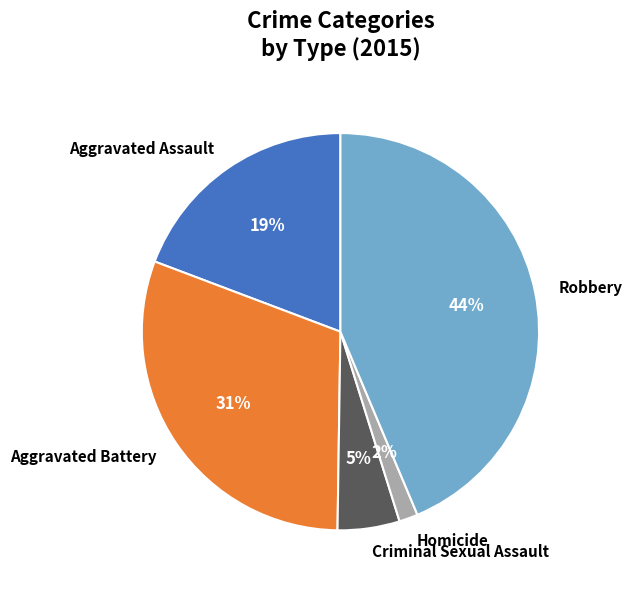

Count the number of slices in the pie.

5